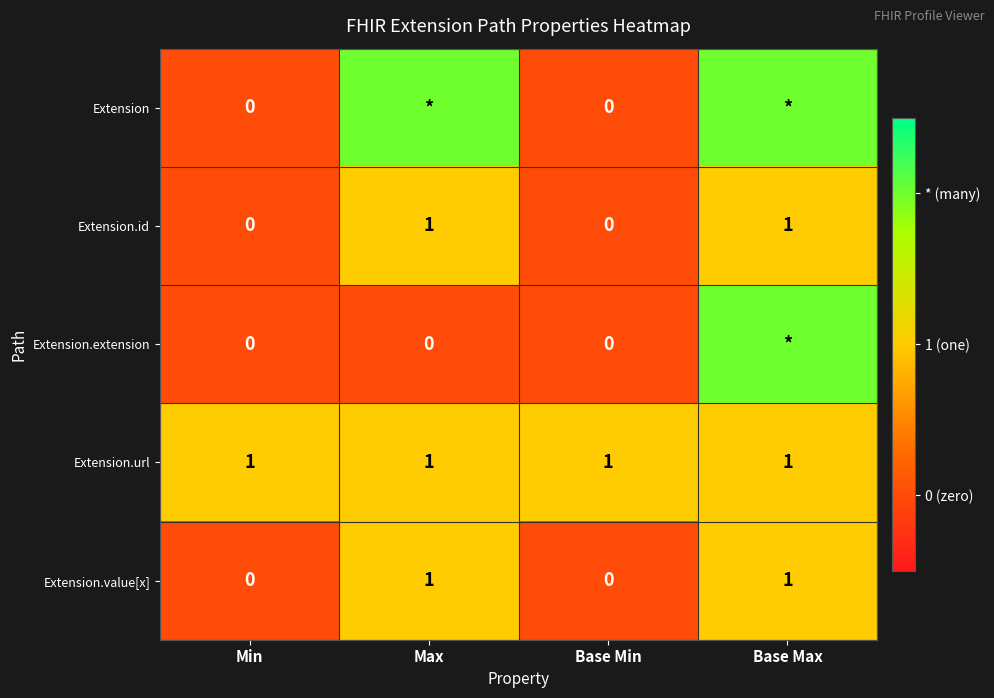

The value of Extension.url at Base Max is 1. True or false?

True